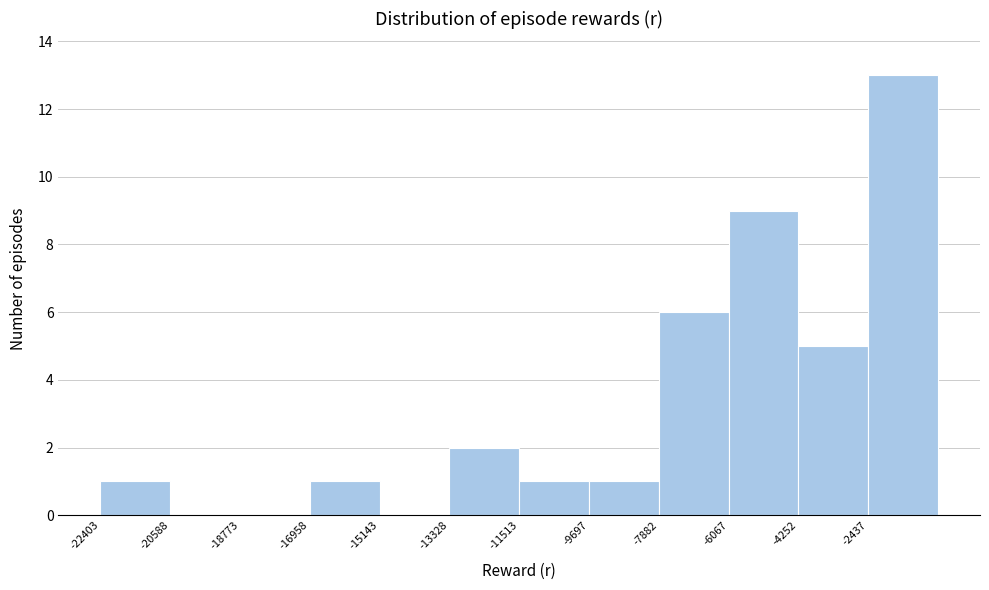

Reading left to right, list every bar in this chart as the range it spans on the x-axis followed by its height. Neither the bar edges nor the heights are printed on the chart, so give them approximately, as read against the axes.

-22400 to -20600: 1
-20600 to -18800: 0
-18800 to -17000: 0
-17000 to -15200: 1
-15200 to -13400: 0
-13400 to -11600: 2
-11600 to -9600: 1
-9600 to -7800: 1
-7800 to -6000: 6
-6000 to -4200: 9
-4200 to -2400: 5
-2400 to -600: 13